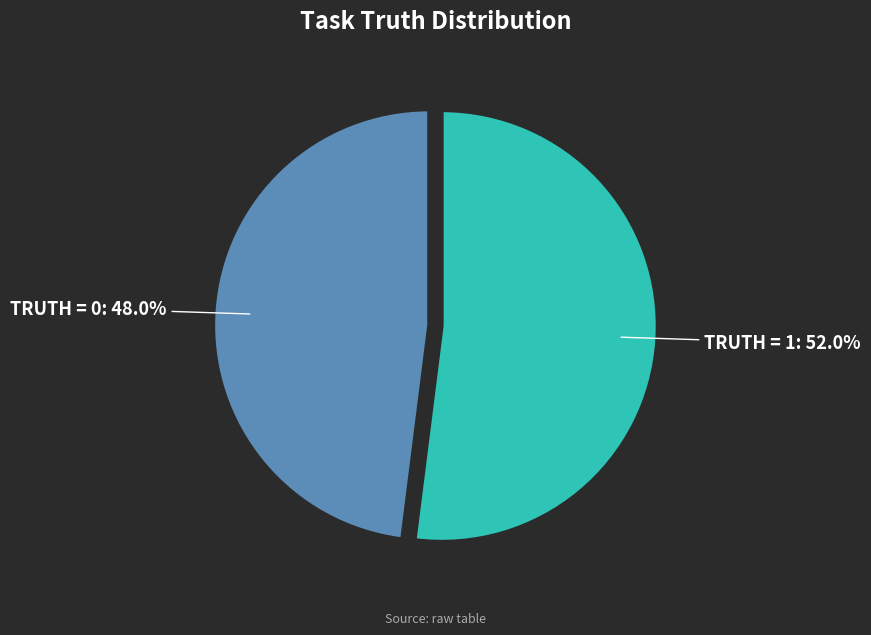

Is there a majority slice in this chart?

Yes